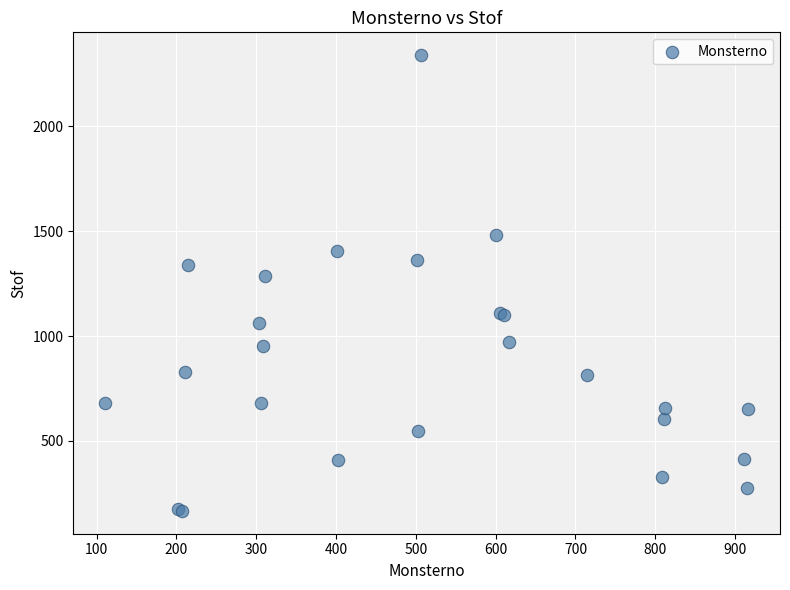

What Y value in the scatter plot is closest to 1253?

1288